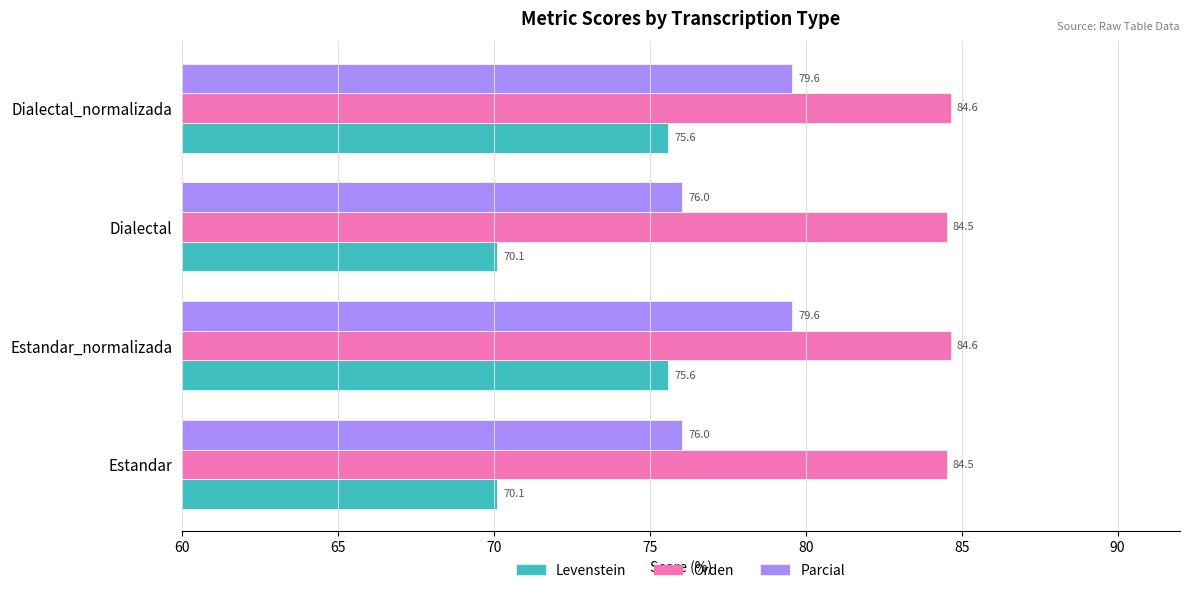

Rank the series by their average value, from lowest to highest.

Levenstein, Parcial, Orden